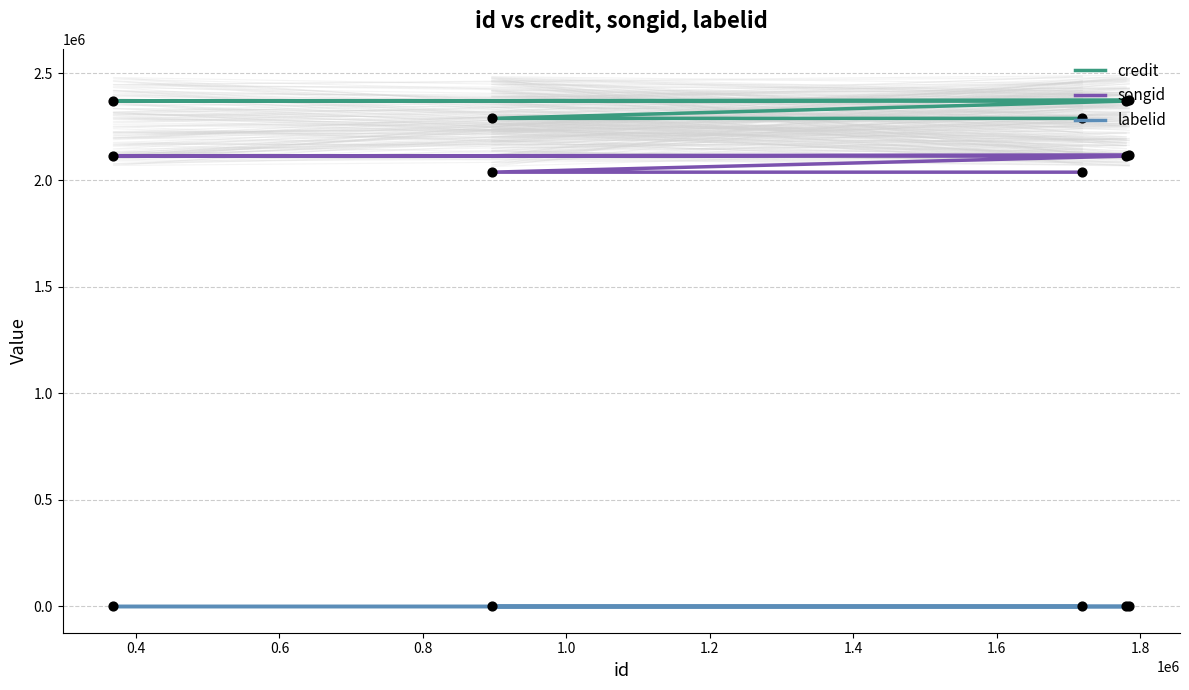

At how many categories does at least one series exceed 831914?

5